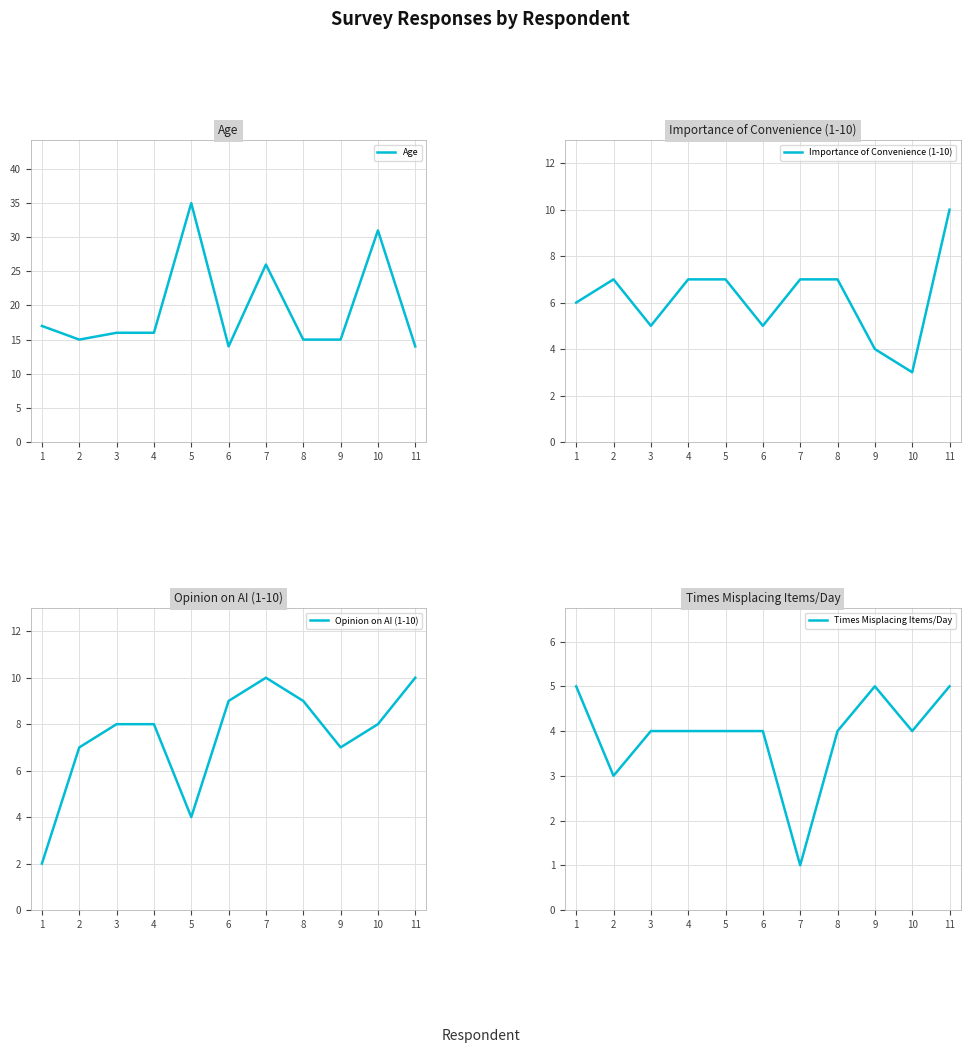

At which label is Times Misplacing Items/Day closest to 3?

2